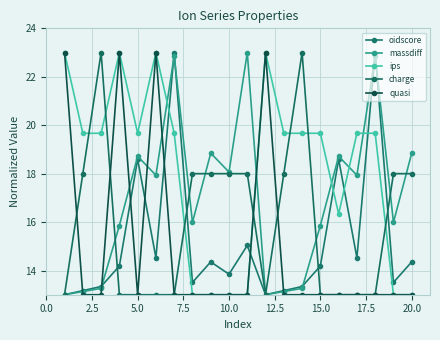

How many lines are shown in the chart?

5